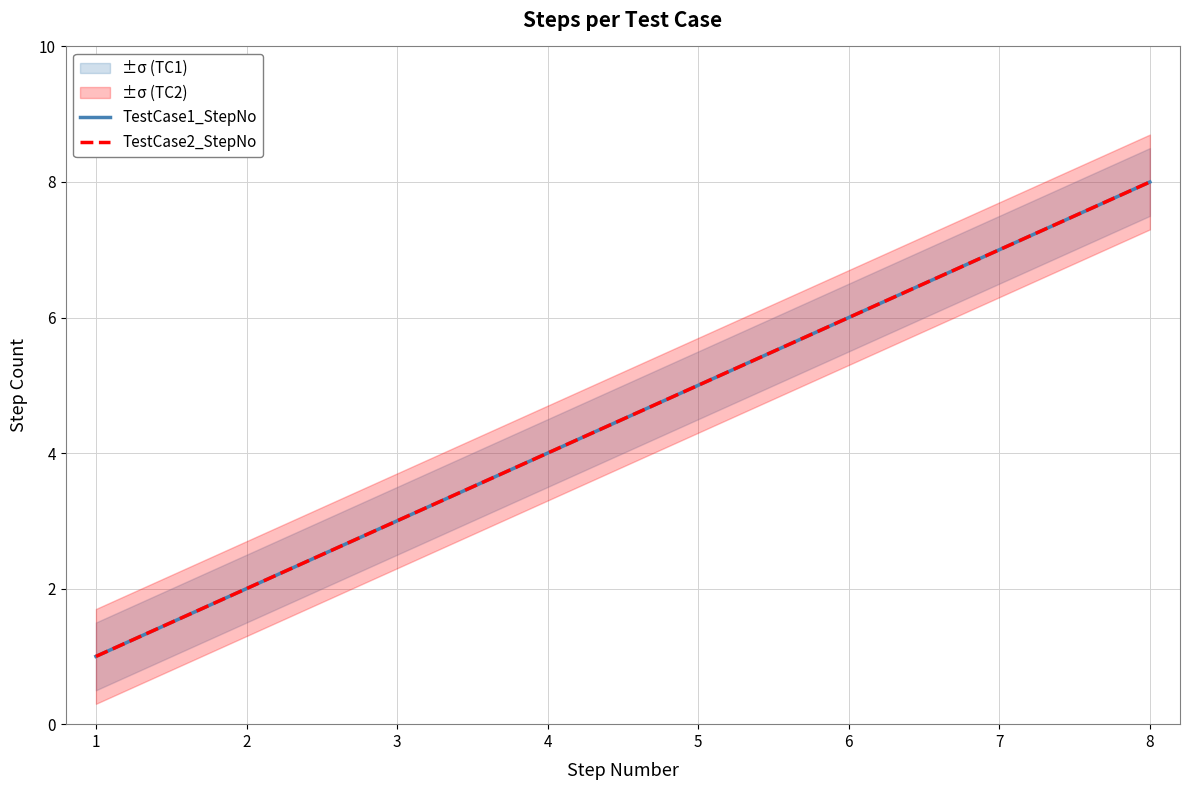

Does the chart have visible grid lines?

Yes